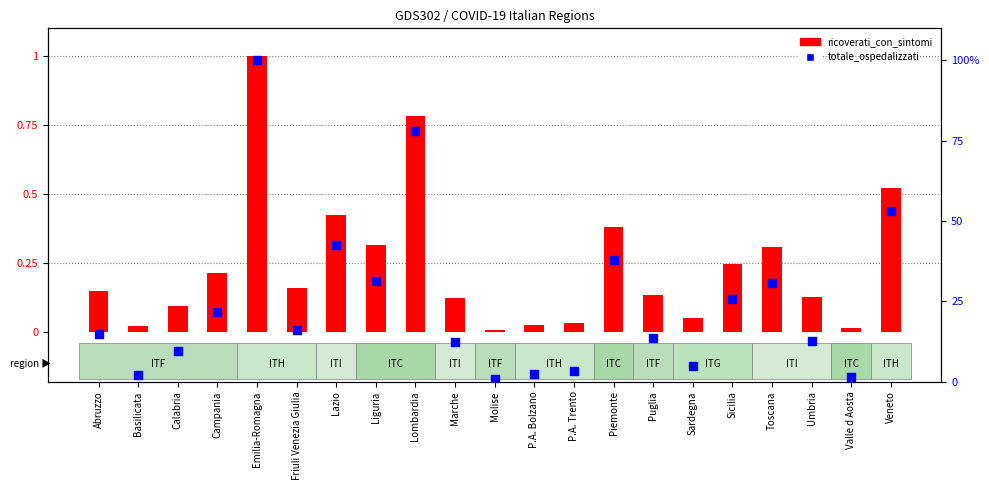

What are all the series names shown in the legend?

ricoverati_con_sintomi, totale_ospedalizzati